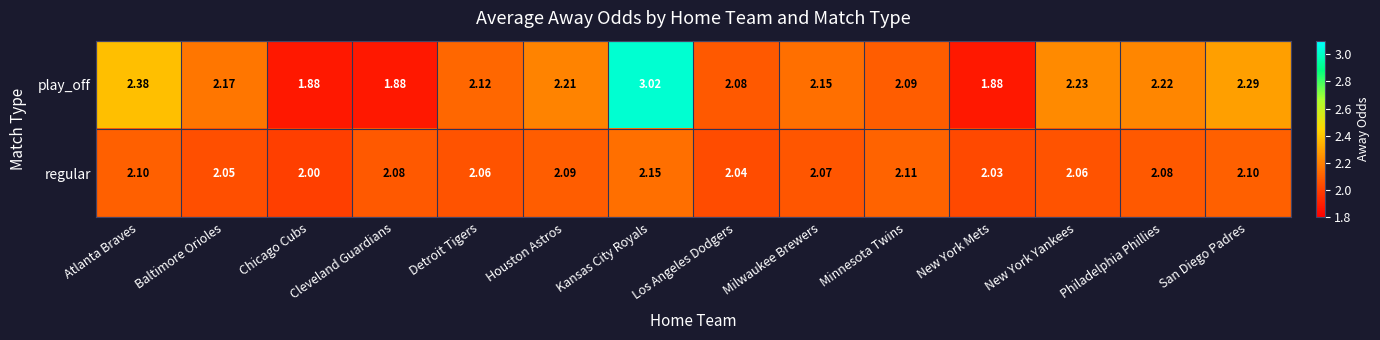

At Milwaukee Brewers, list the series in order from largest to smallest.

play_off, regular